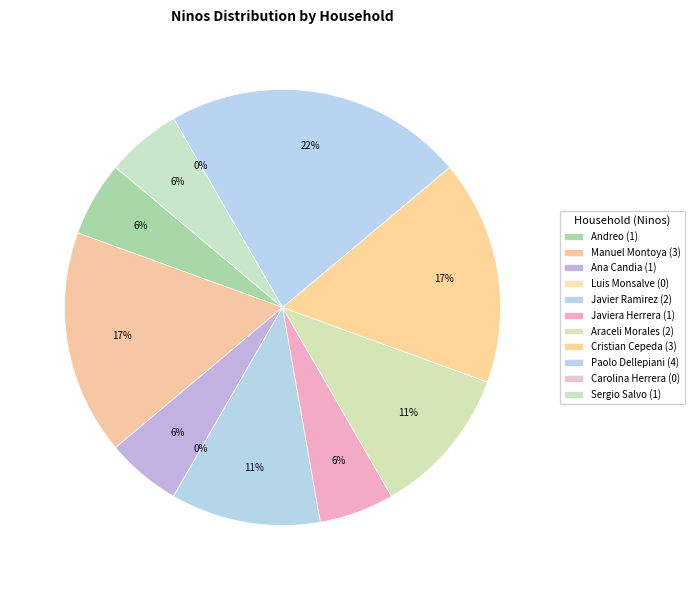

To the nearest percent, what is the combined percentage of Carolina Herrera and Andreo?

6%